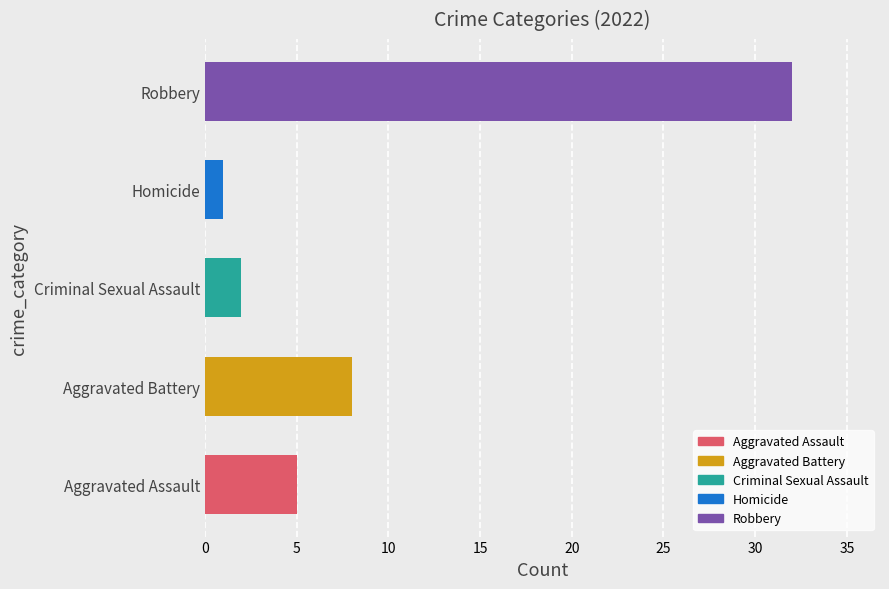

Rank the categories by value from highest to lowest.

Robbery, Aggravated Battery, Aggravated Assault, Criminal Sexual Assault, Homicide